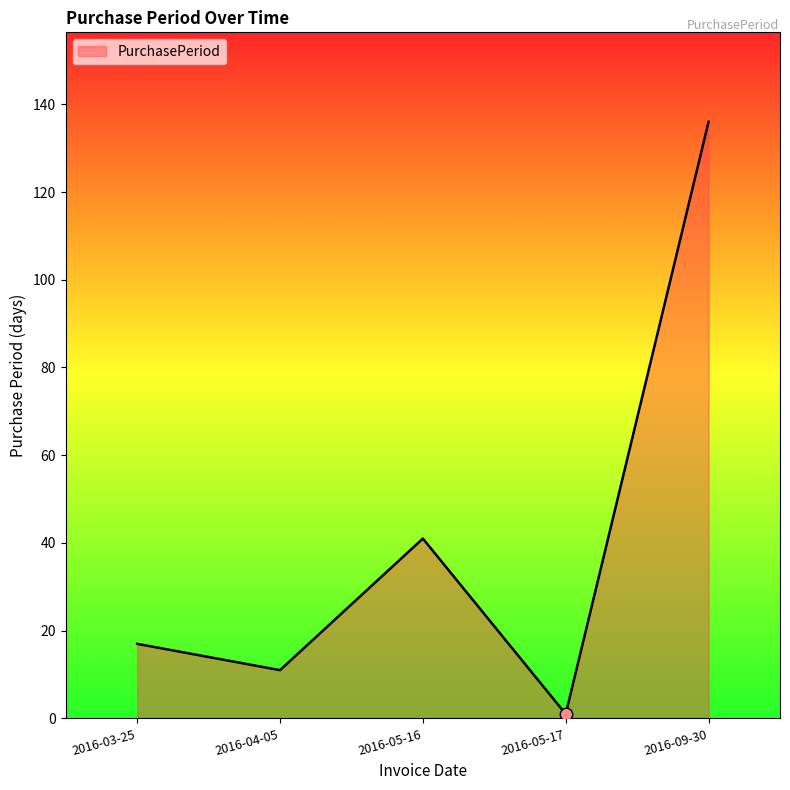

What is the ratio of the value at 2016-05-16 to the value at 2016-04-05?

3.7